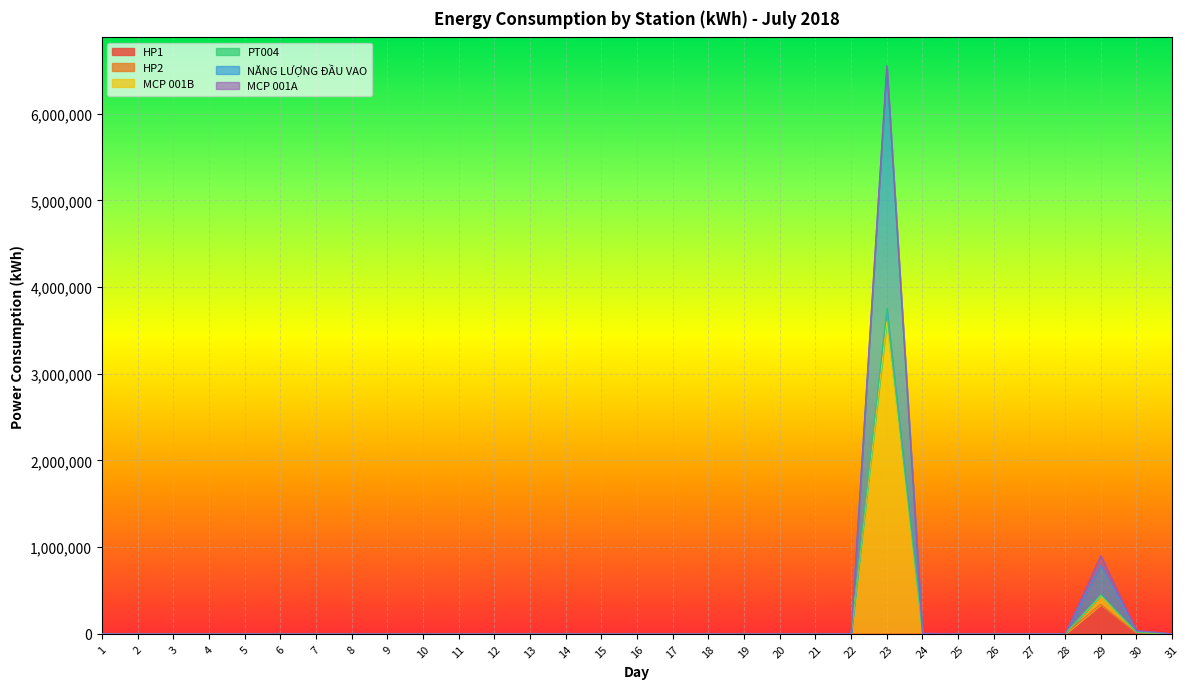

True or false: MCP 001B and HP1 cross at least once.

False